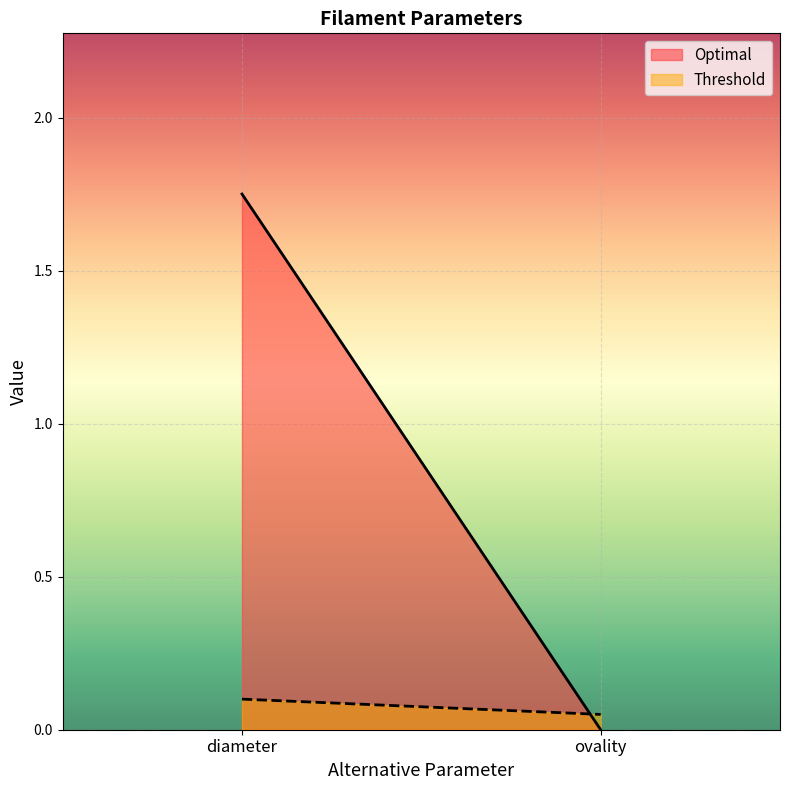

List the labels in order of Optimal value, smallest first.

ovality, diameter